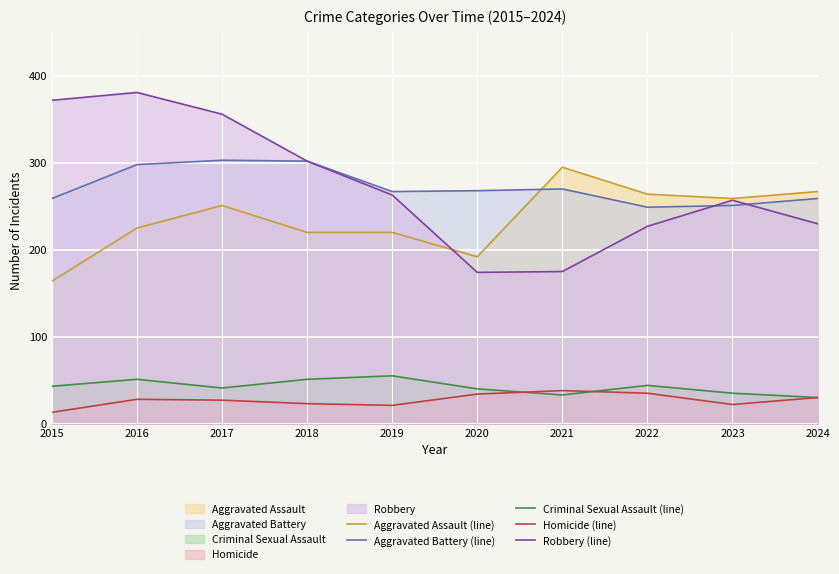

How many lines are shown in the chart?

5